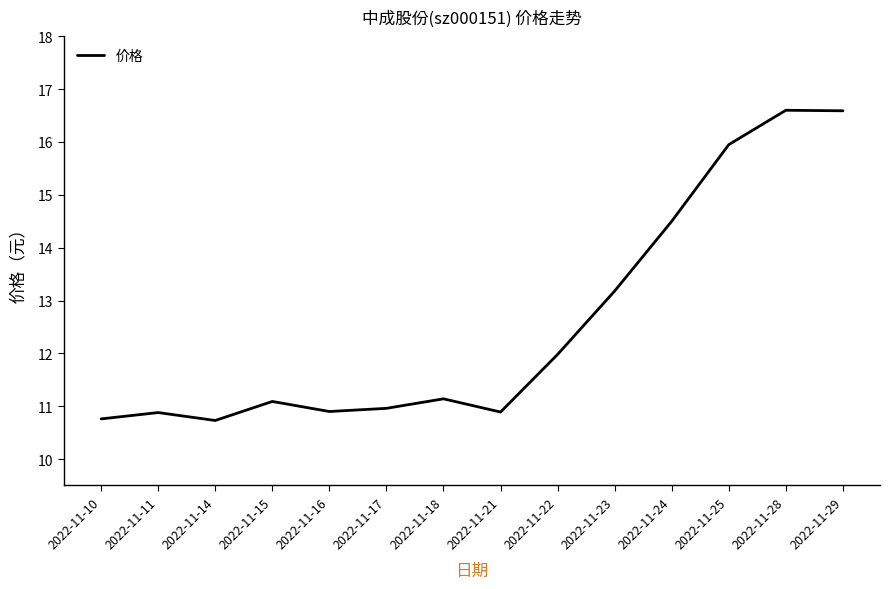

What is the smallest value displayed?

10.7